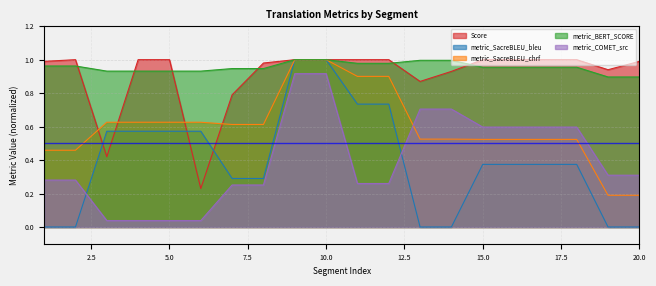

How many lines are shown in the chart?

5